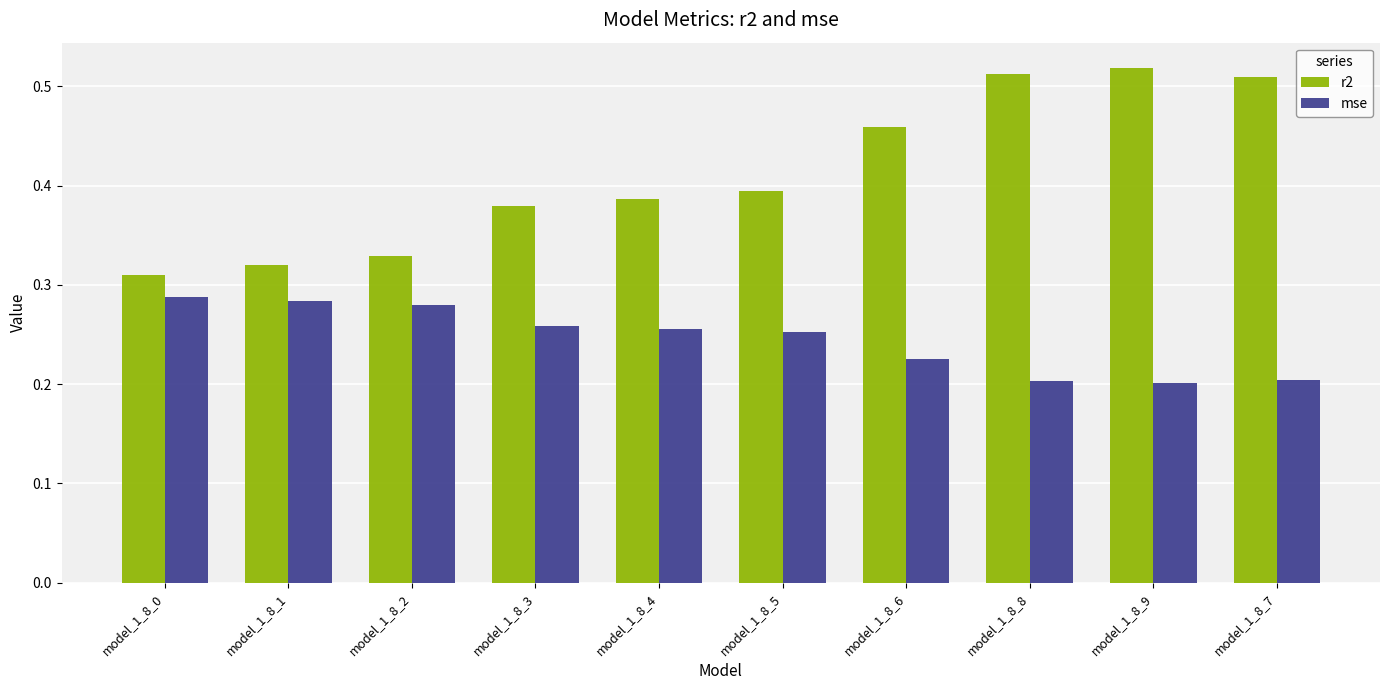

Rank the series by their maximum value, from highest to lowest.

r2, mse